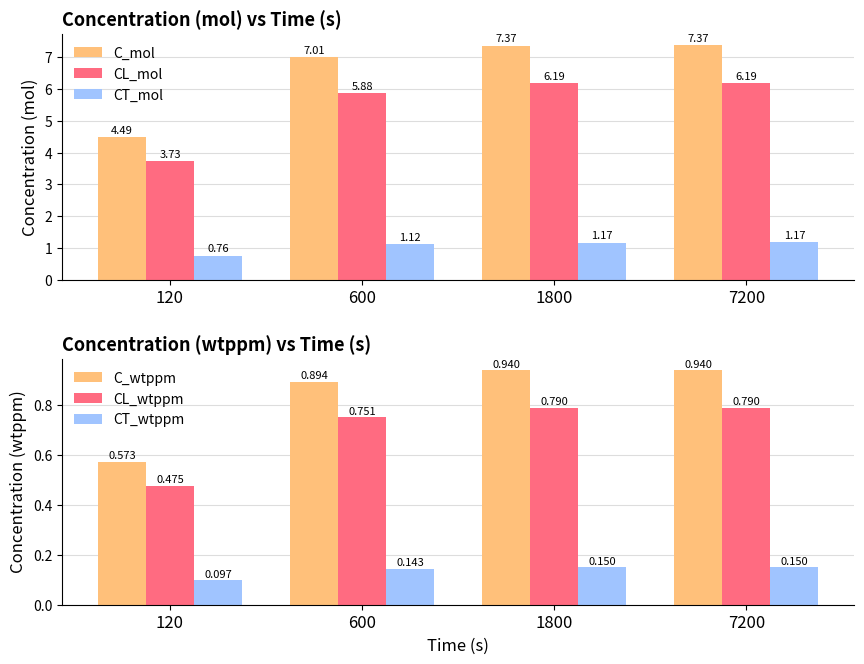

What is the difference between the second highest and minimum values in the C_mol series?

2.9